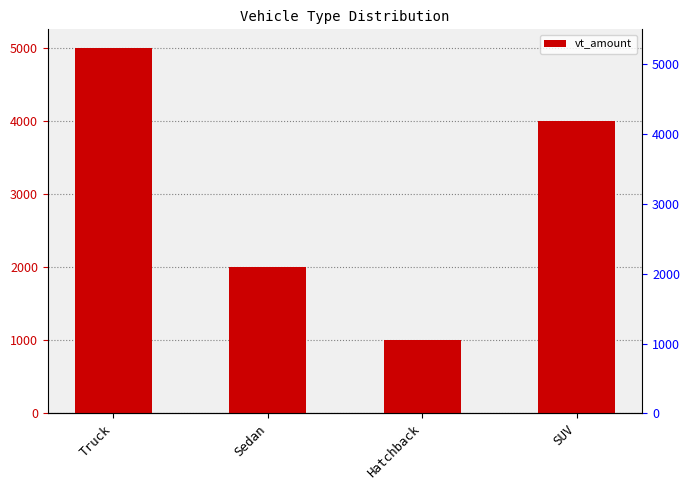

What is the value of the 3rd bar from the left?

1000